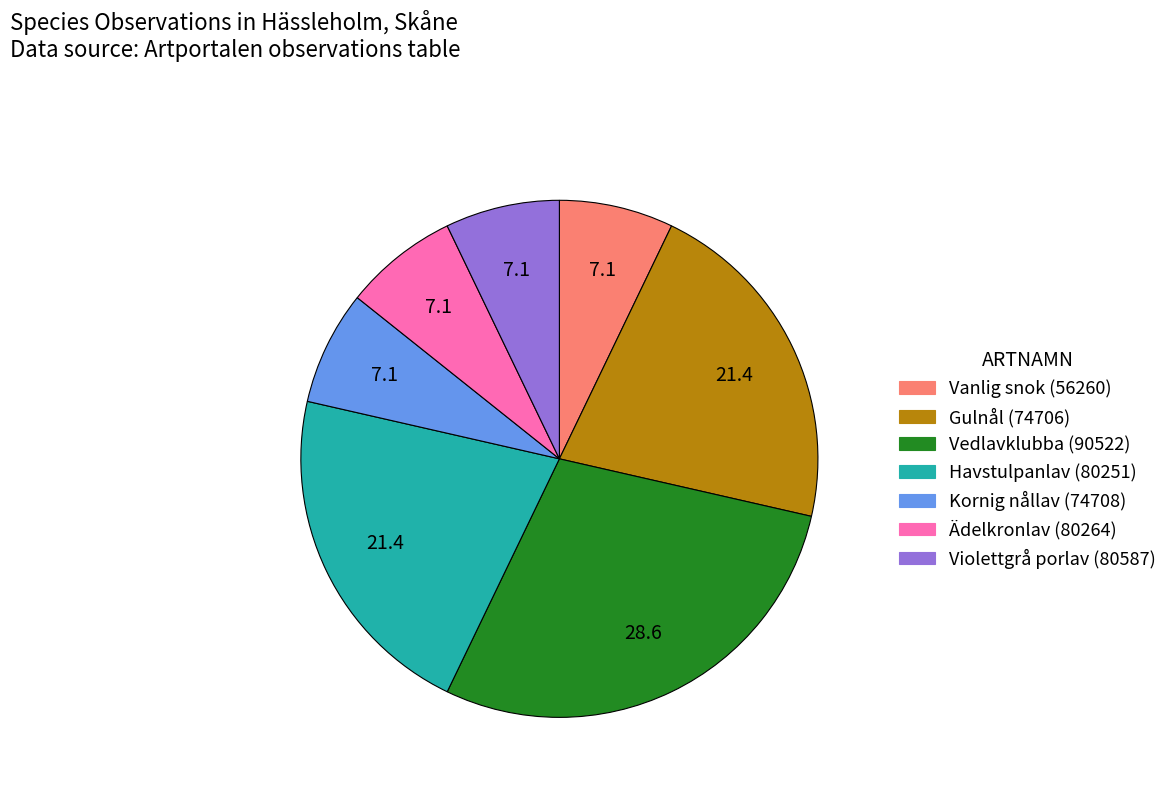

Is there a majority slice in this chart?

No